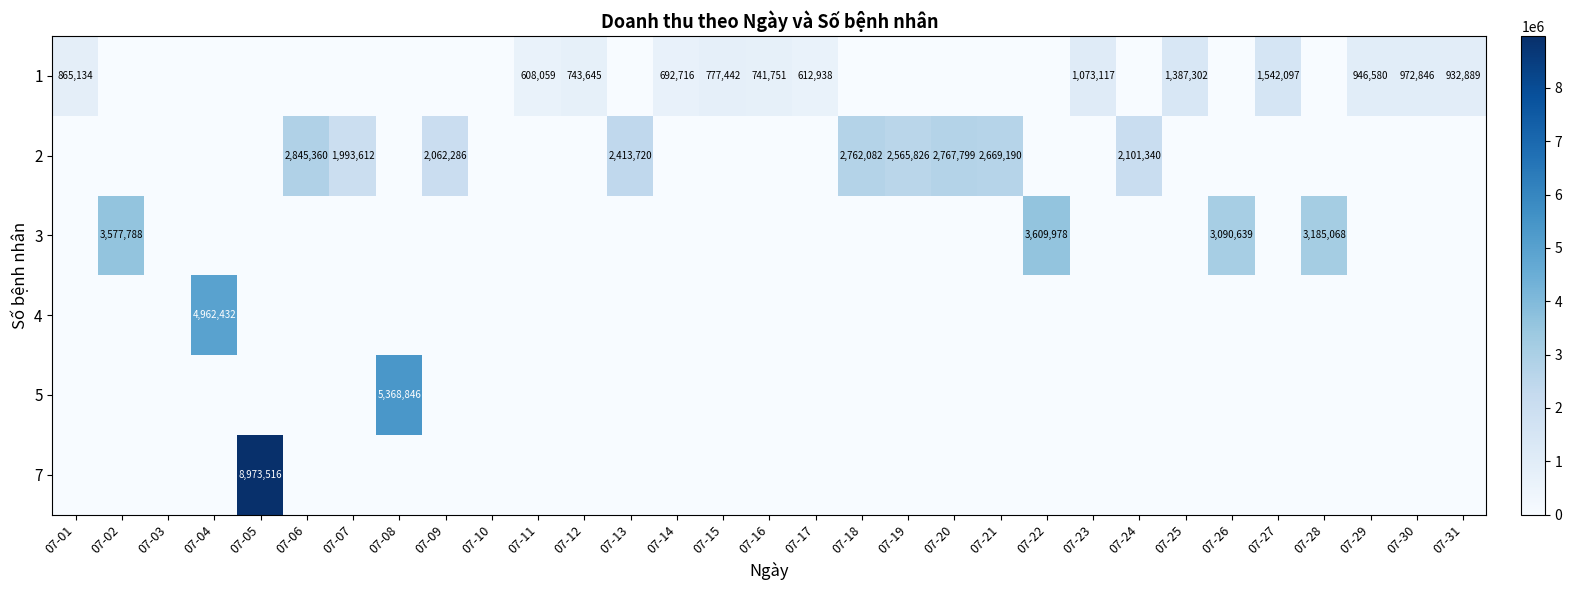

Which category has the lowest value across all series?

07-02